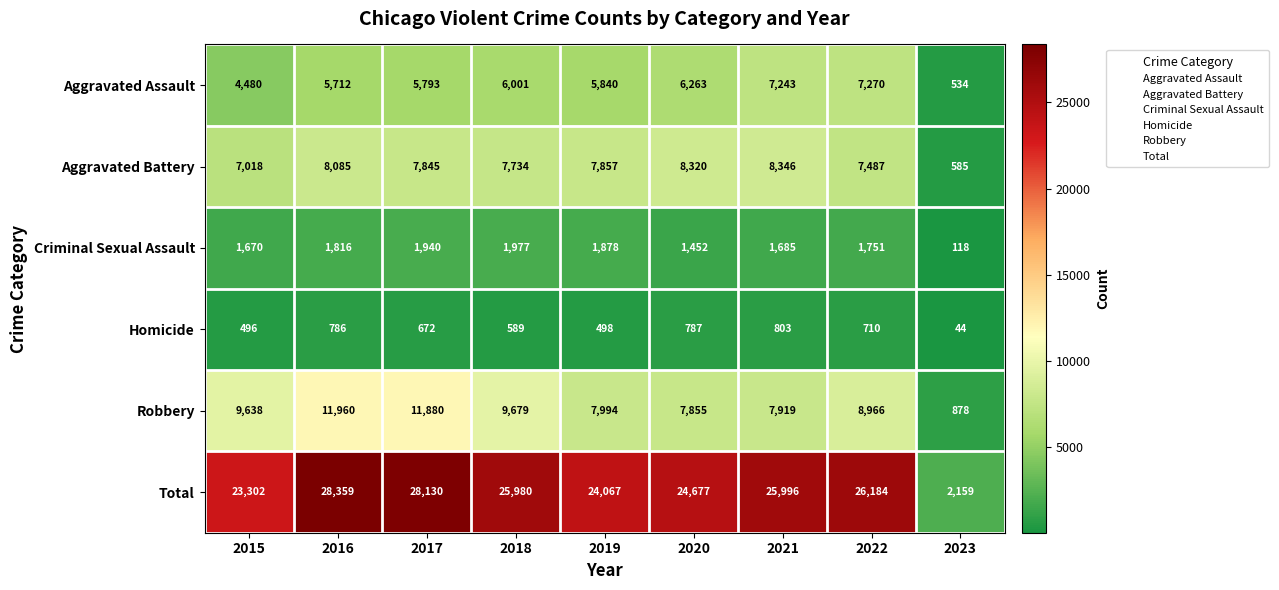

Which series has the largest range (max minus min)?

Total